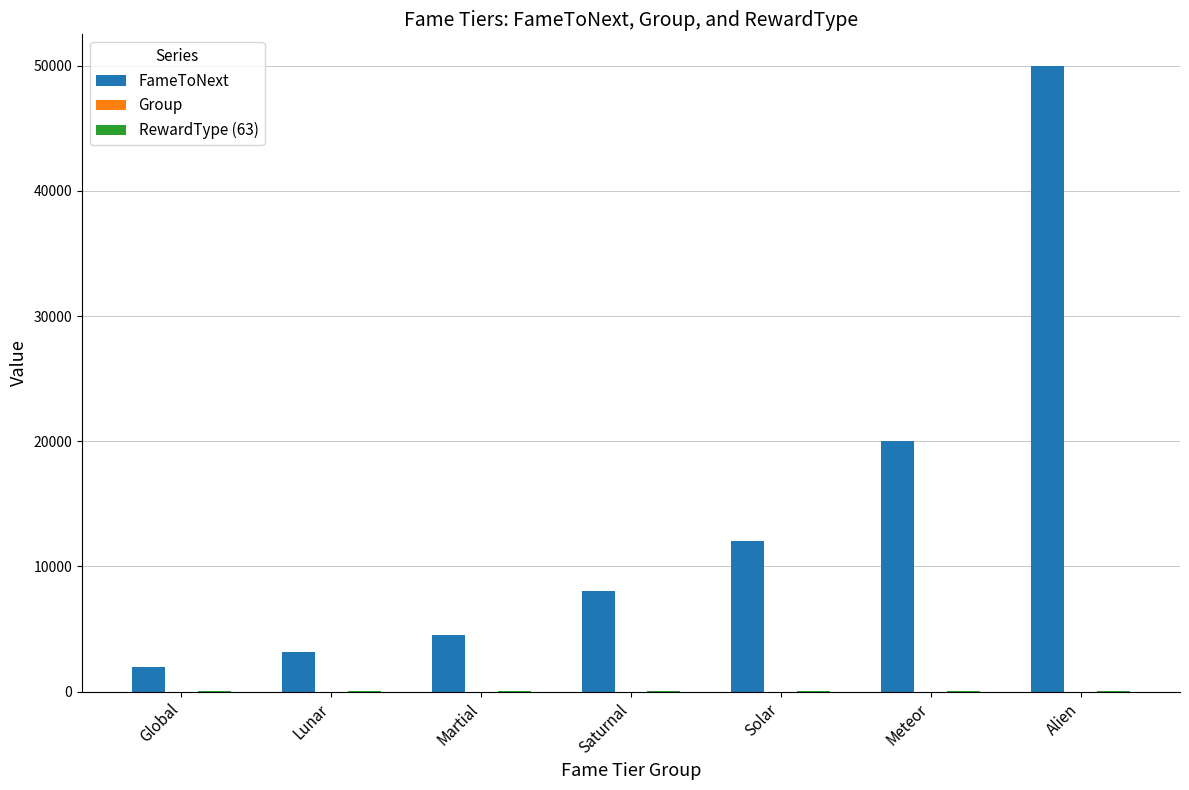

Which series has the largest total across all categories?

FameToNext